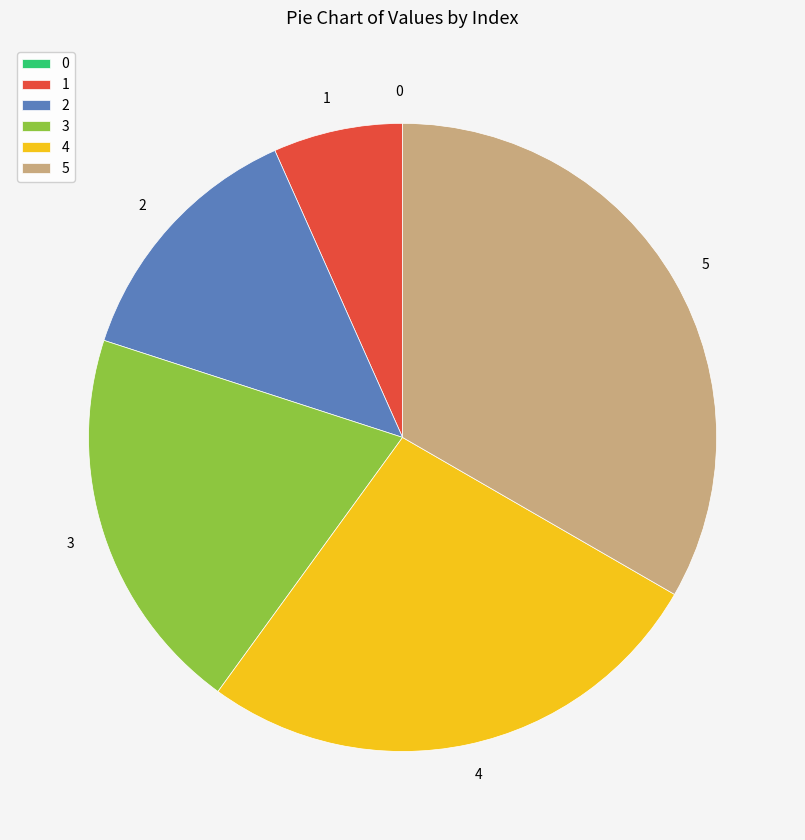

Does 4 represent more than half of the total?

No